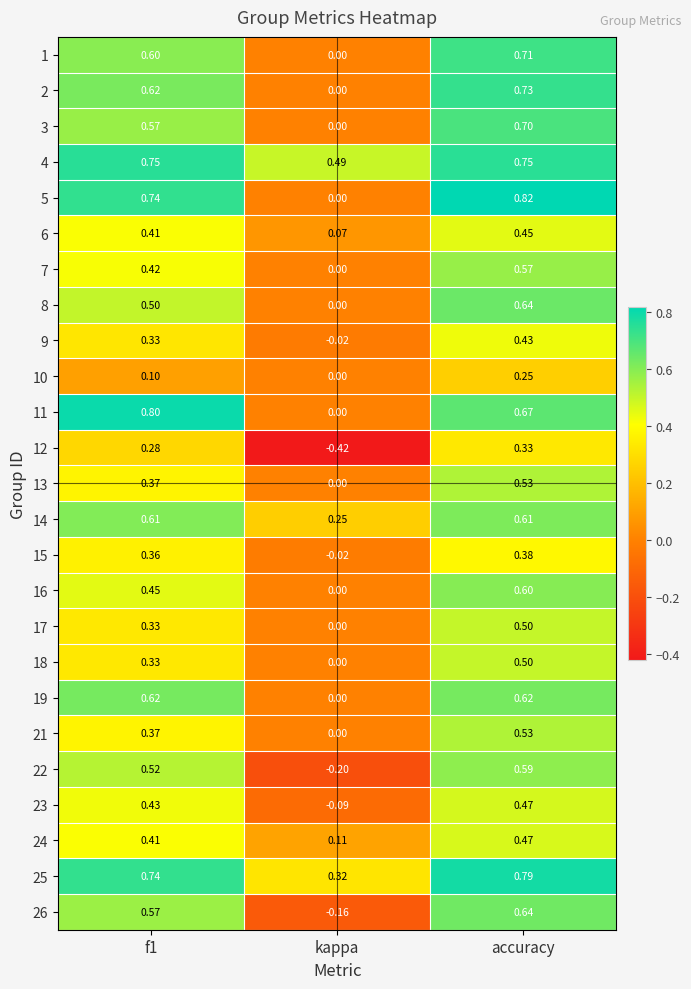

At which category is the sum across all series the highest?

accuracy